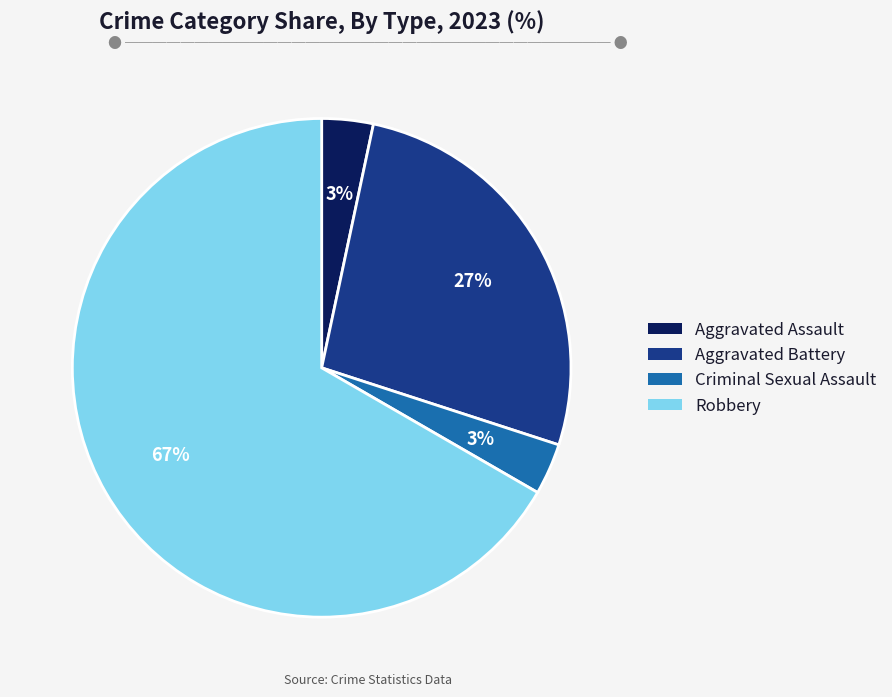

Is there a majority slice in this chart?

Yes